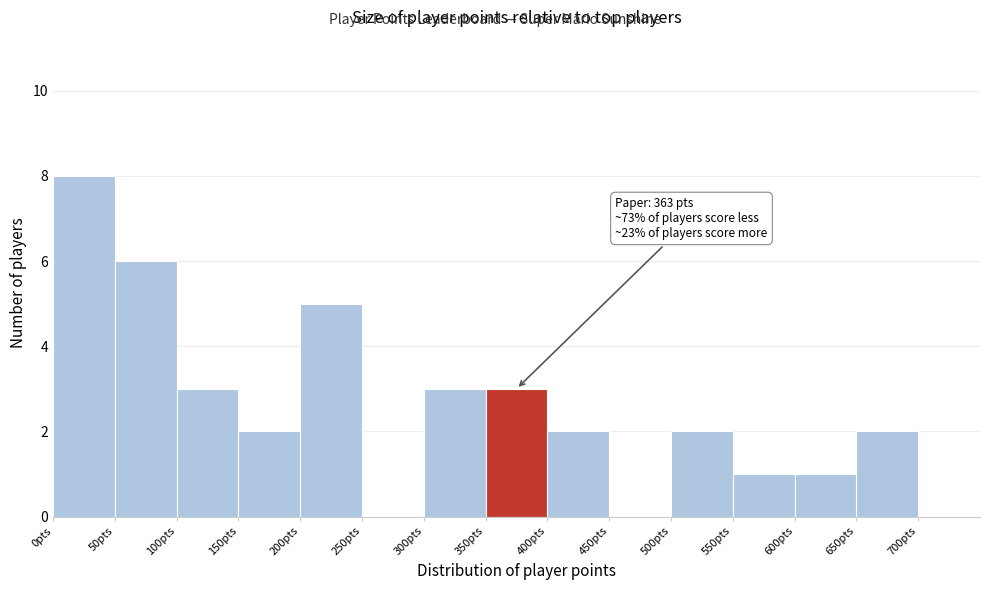

Which range on the x-axis has the tallest bar?

0 to 50